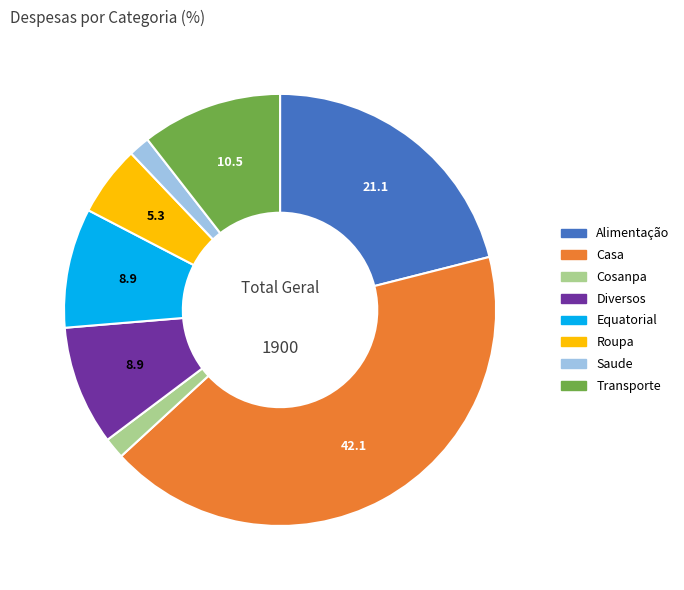

The Equatorial slice represents 18% of the pie. True or false?

False